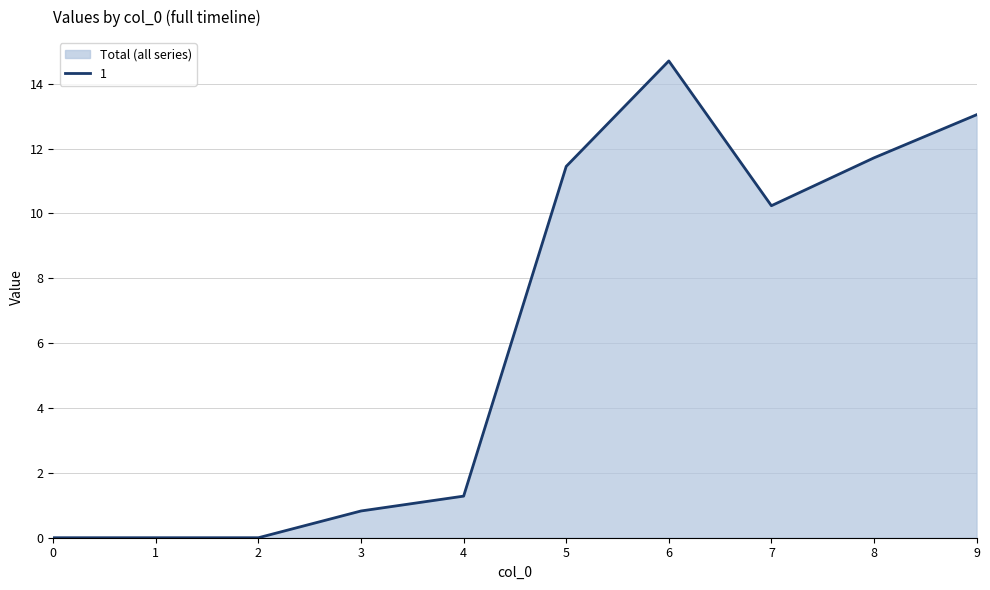

Which label corresponds to the largest value in the chart?

6